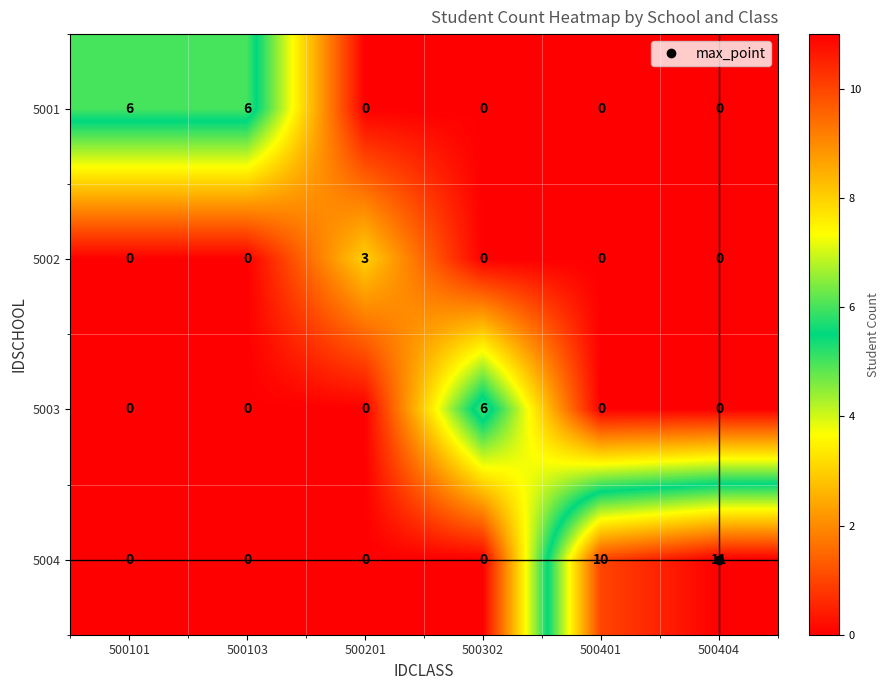

What is the sum of all 5003 values?

6